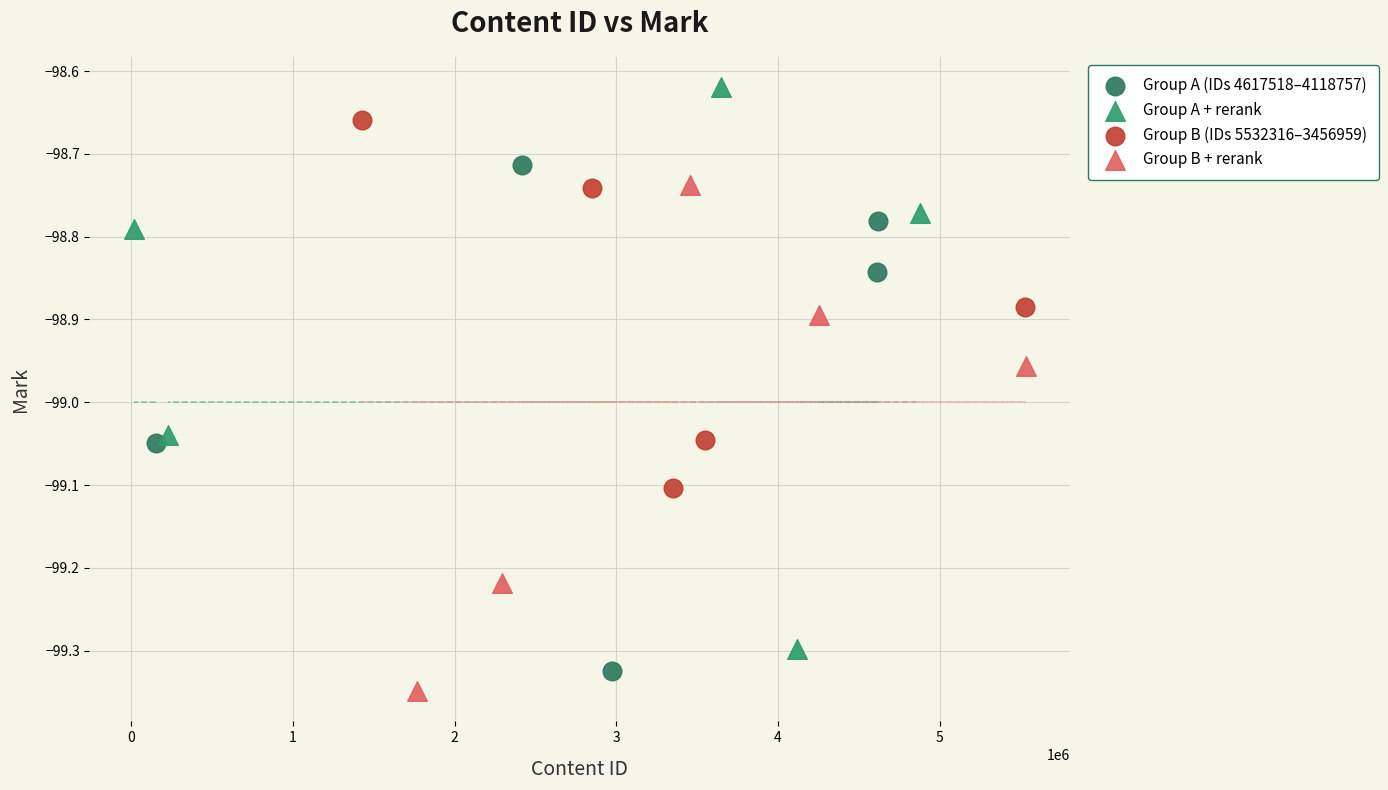

Which series reaches the maximum Y coordinate?

Group A + rerank